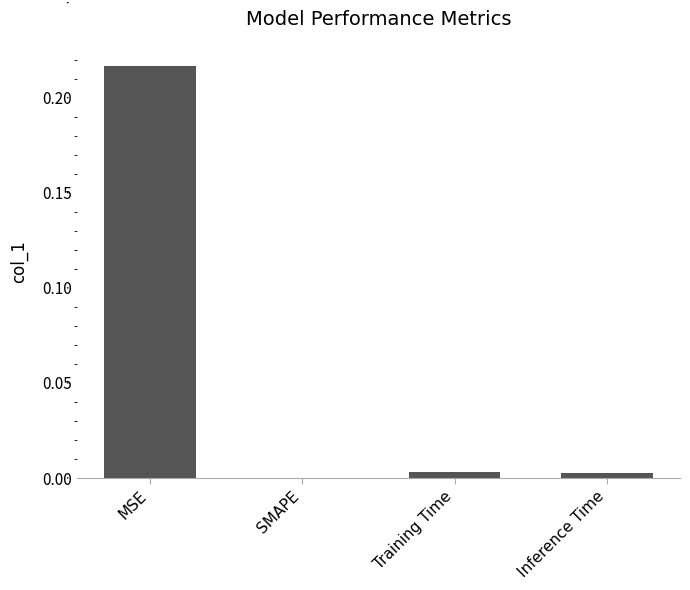

True or false: the data shows 0.1 at SMAPE.

False